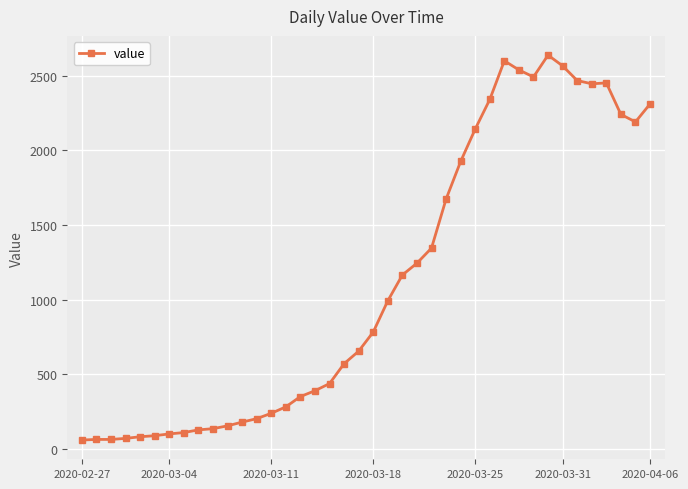

True or false: there are more than 2 points higher than both neighbors.

True